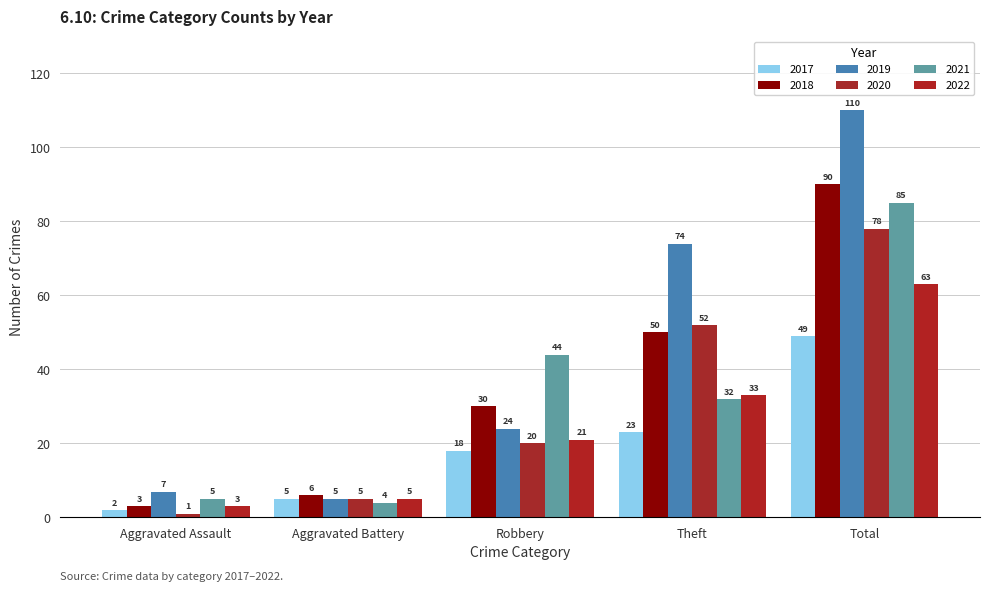

Reading right to left, list all the values displayed in this chart.

2017: 49	23	18	5	2
2018: 90	50	30	6	3
2019: 110	74	24	5	7
2020: 78	52	20	5	1
2021: 85	32	44	4	5
2022: 63	33	21	5	3